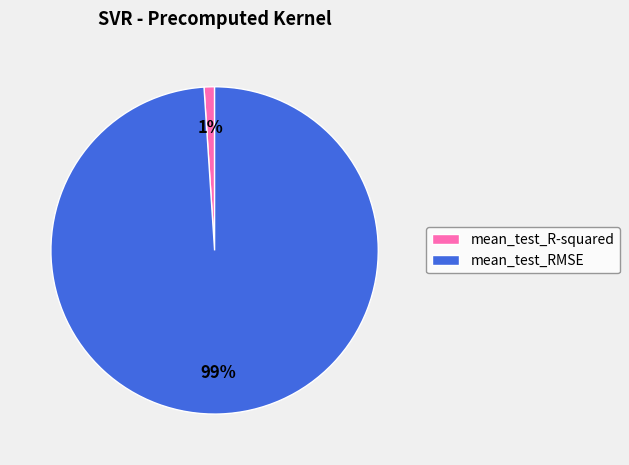

Rank the categories by value from lowest to highest.

mean_test_R-squared, mean_test_RMSE